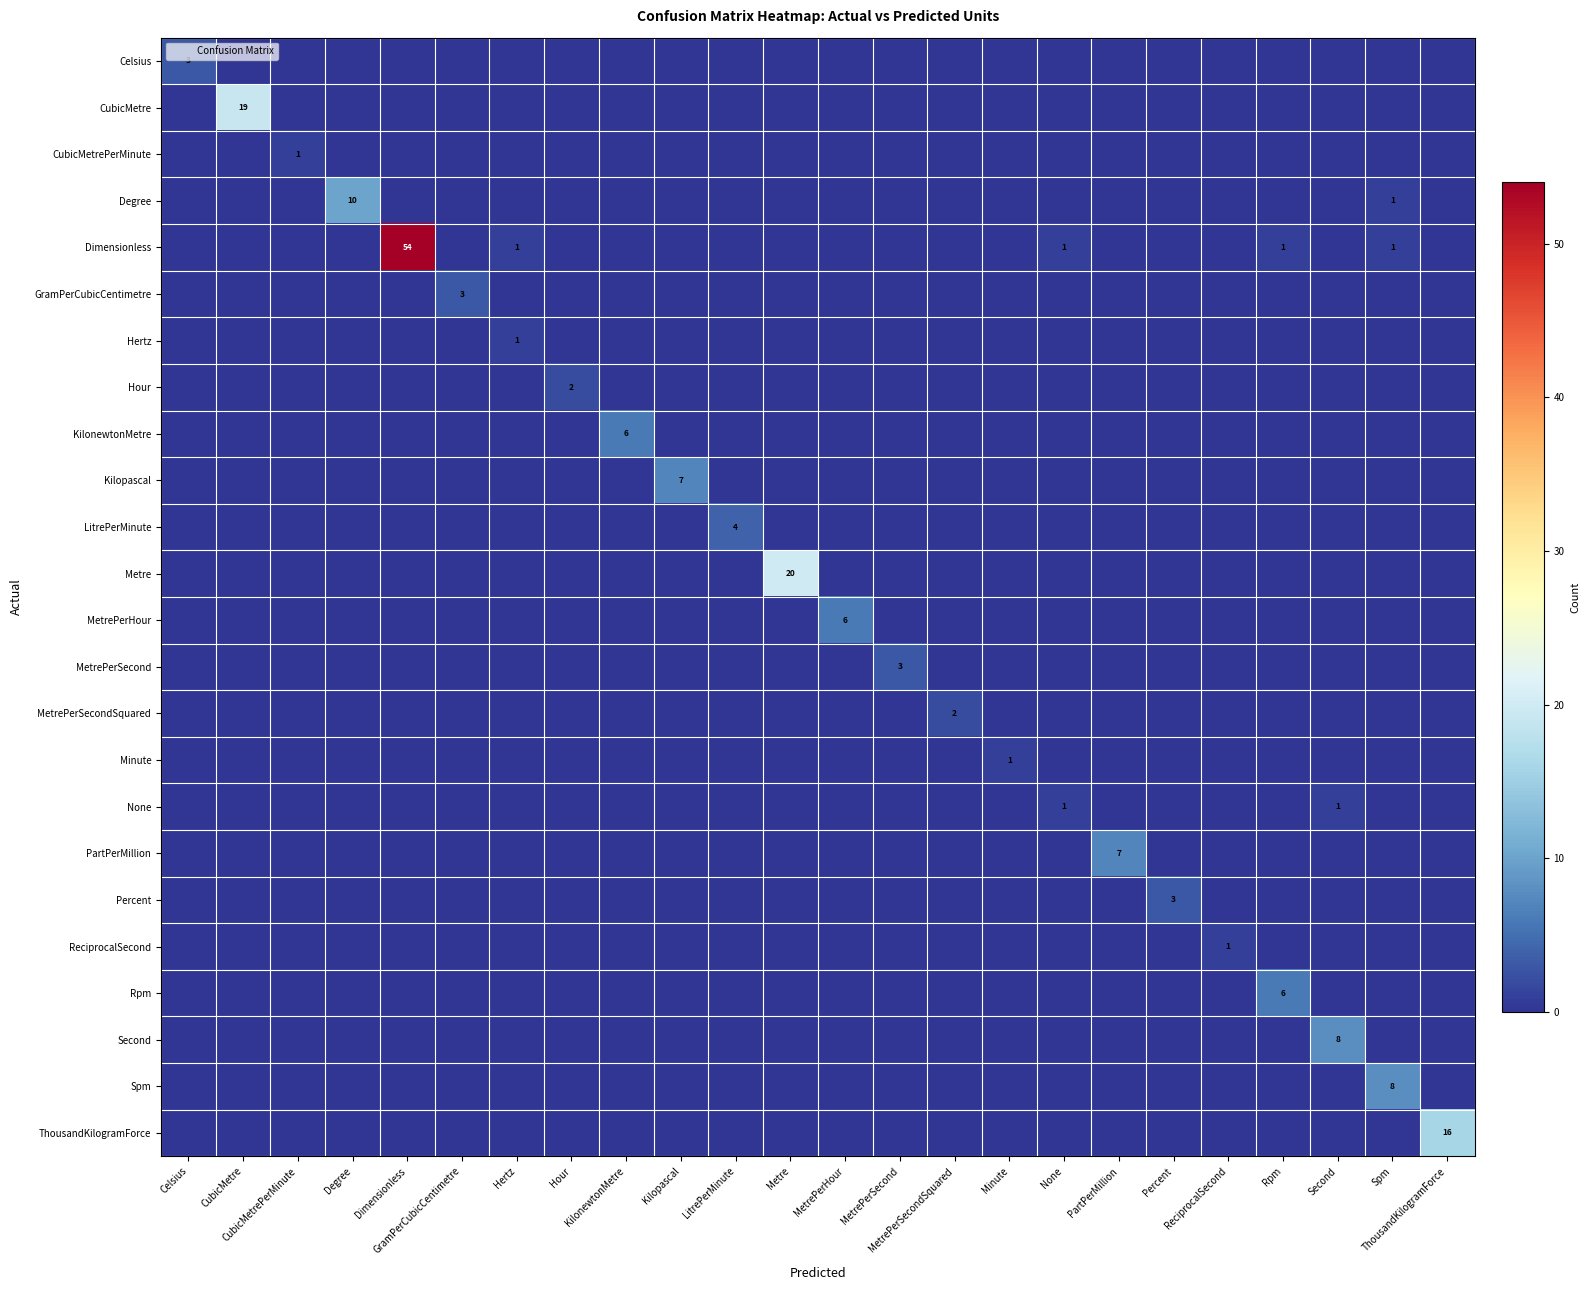

What is the difference between the maximum and minimum values in the Hour series?

2